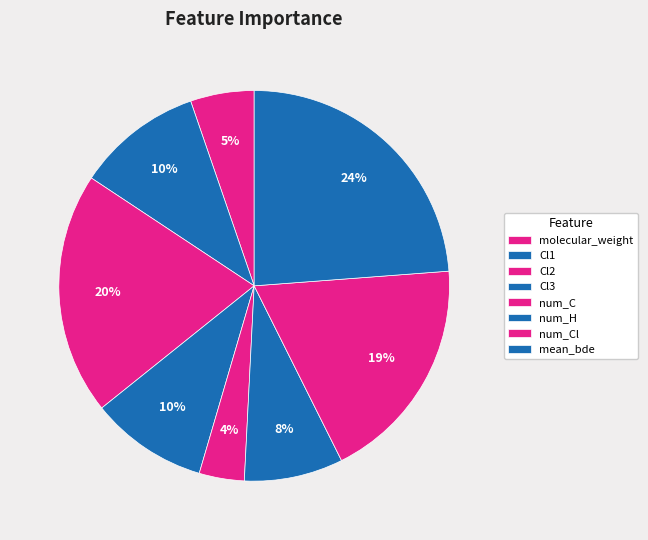

Which has a higher value, num_H or Cl3?

Cl3